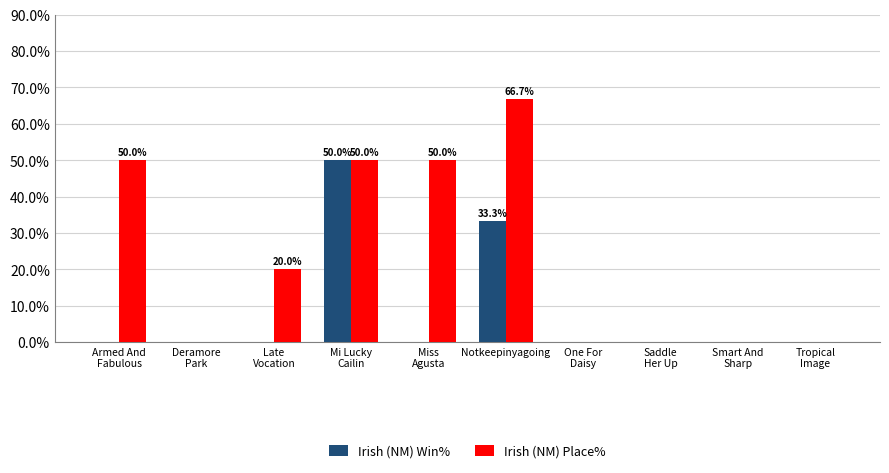

Which series has the largest total across all categories?

Irish (NM) Place%